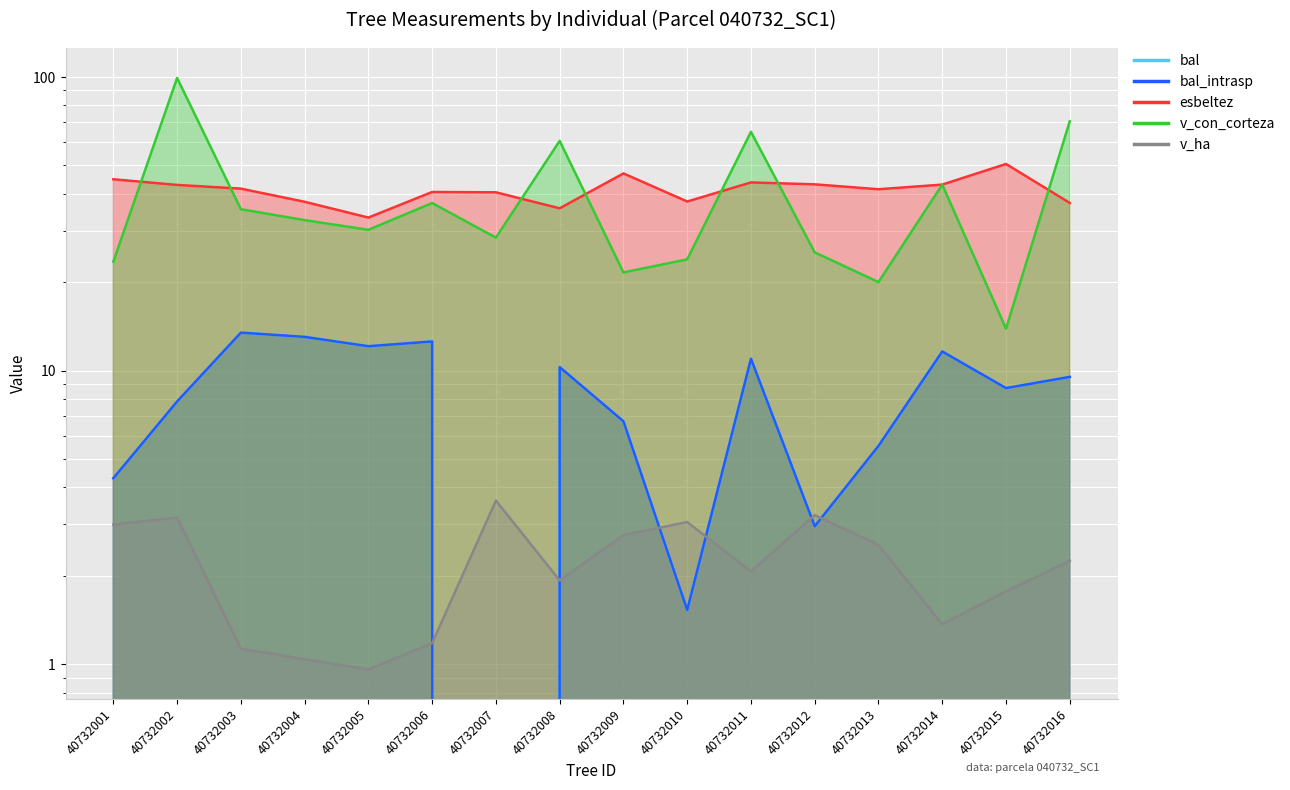

Which series has the largest total across all categories?

esbeltez